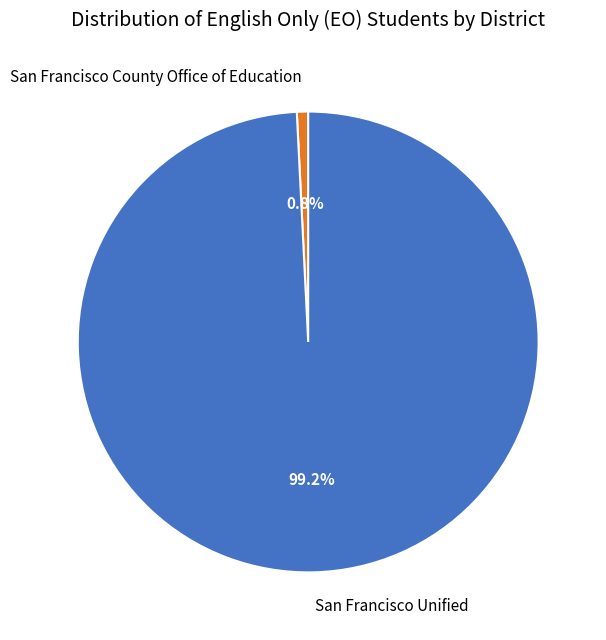

Is it true that San Francisco Unified is 99% of the pie?

True